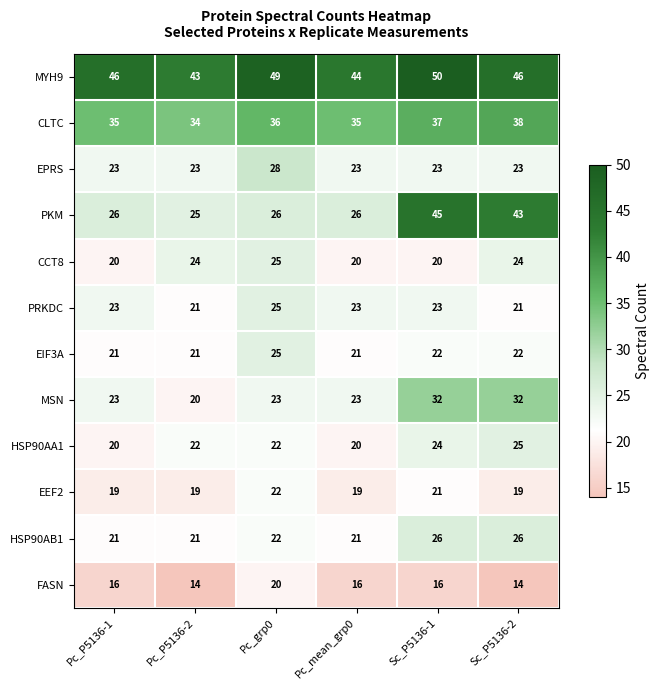

Is it true that HSP90AA1 equals 20 at Pc_mean_grp0?

True